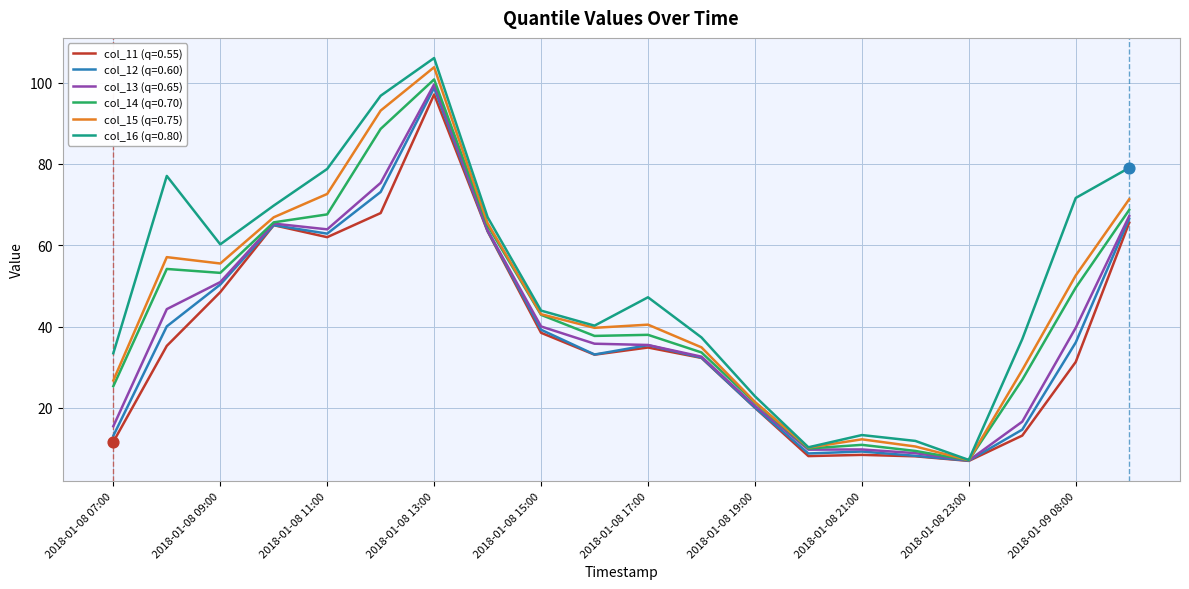

Which series has the largest total across all categories?

col_16 (q=0.80)